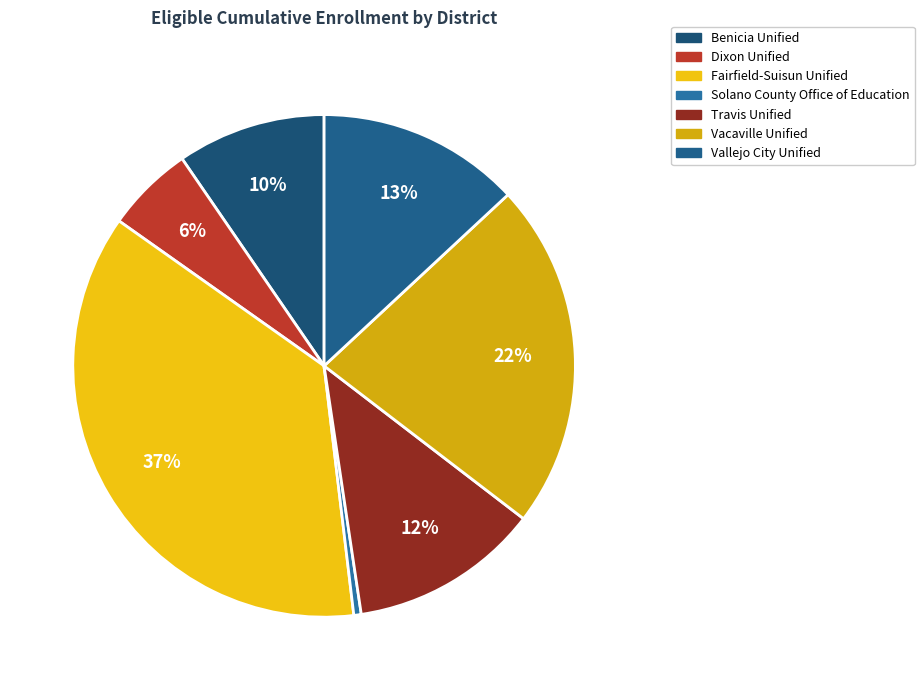

Is there any slice that represents more than half of the pie?

No